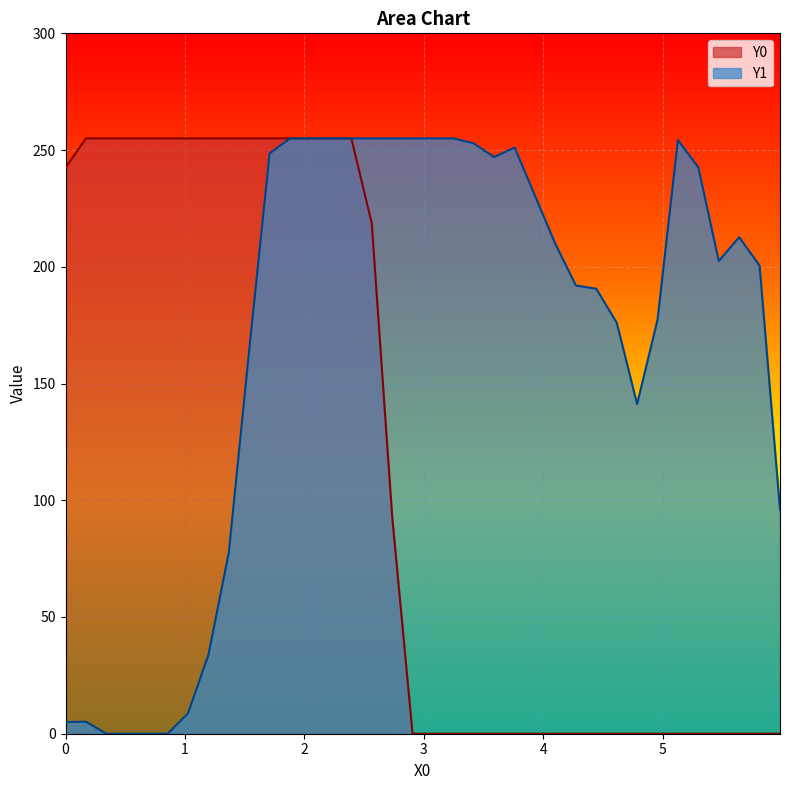

True or false: Y0 and Y1 intersect in this chart.

False